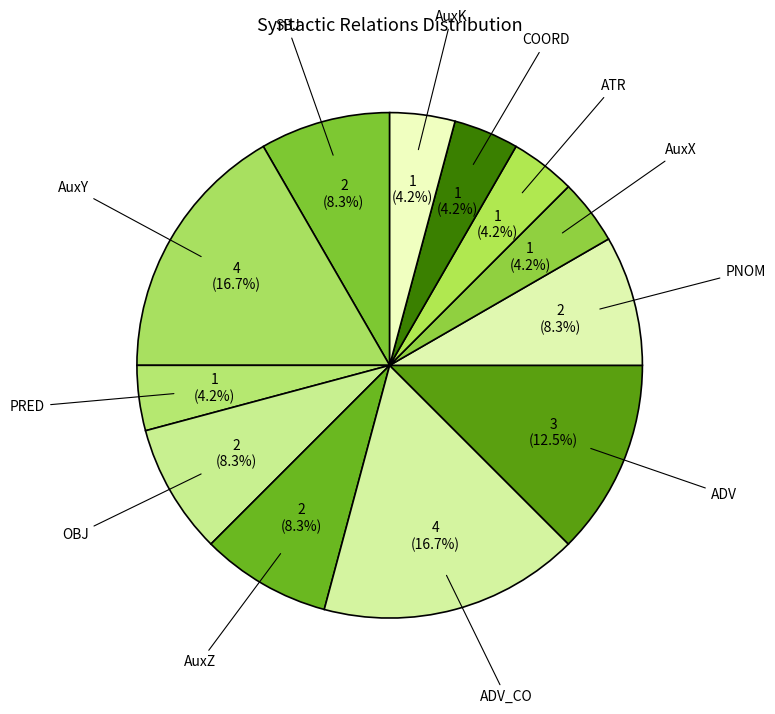

How much of the chart is everything except ADV_CO?

83.3%